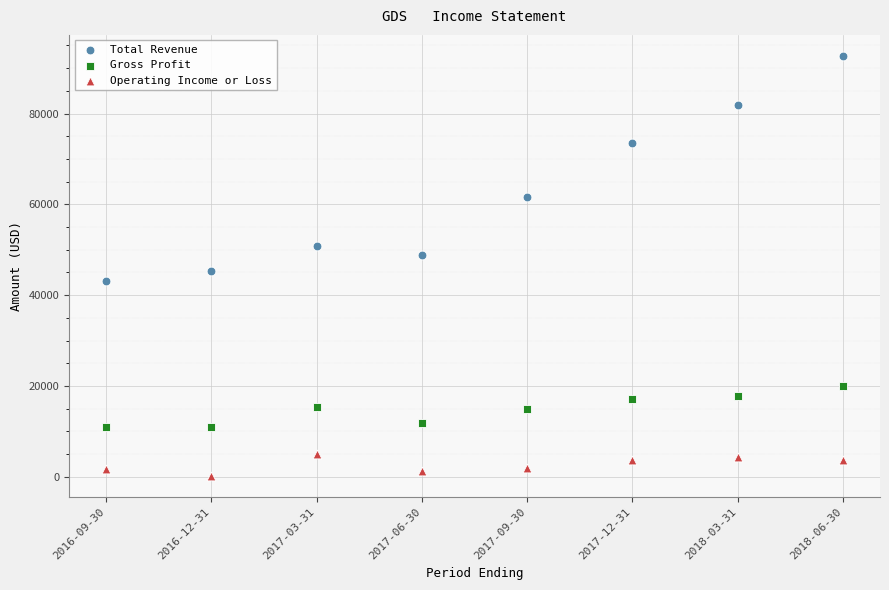

Across all series, what Y value is closest to 46450?

45300